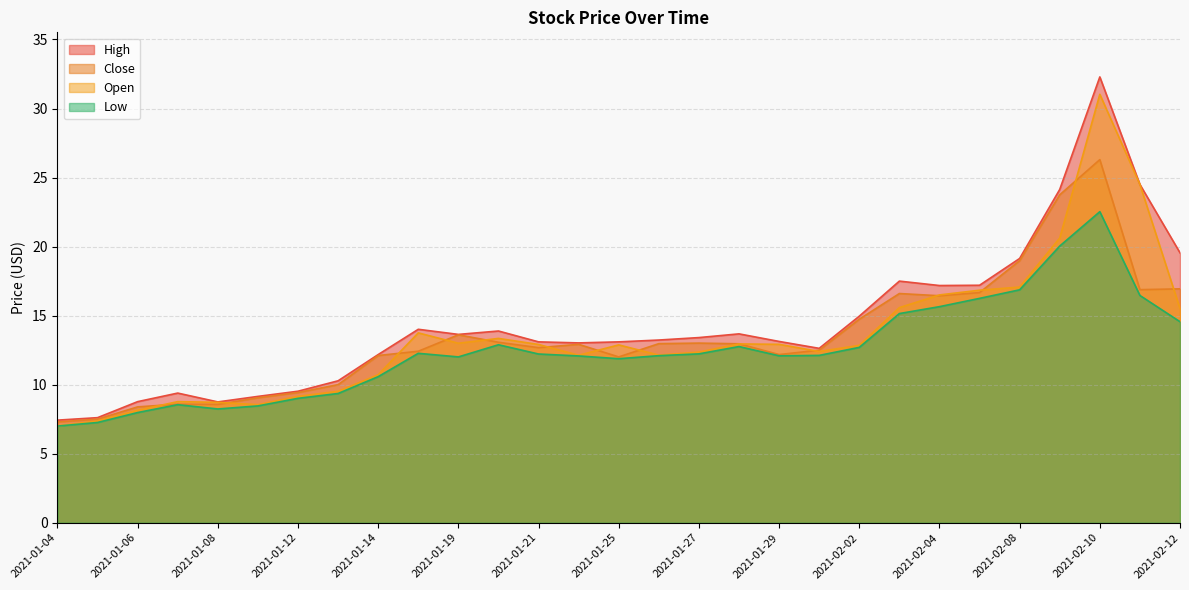

Is the value of Low at 2021-01-08 greater than the value of Close at 2021-01-04?

Yes